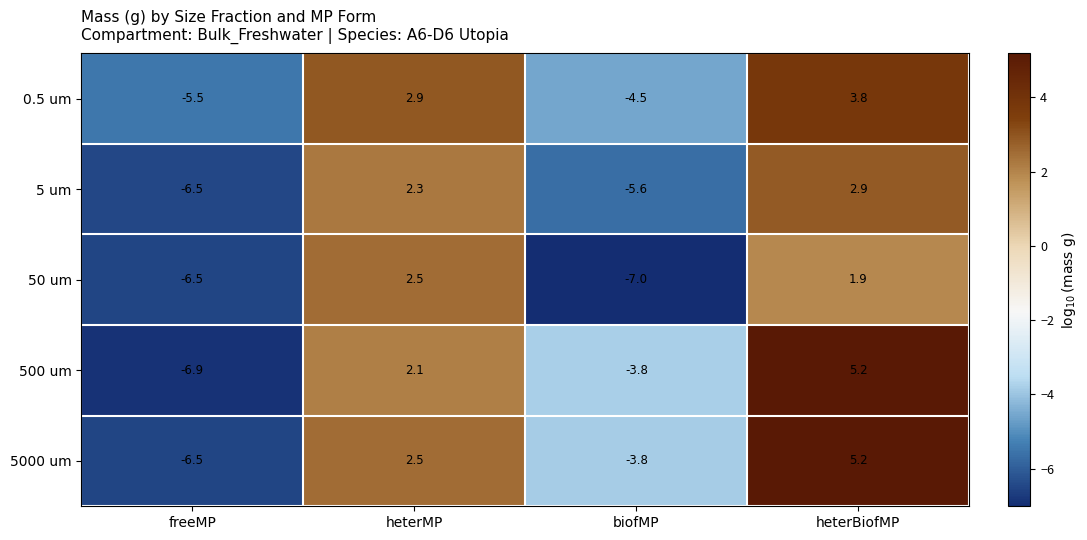

What is the spread (max minus min) of values at freeMP?

1.4